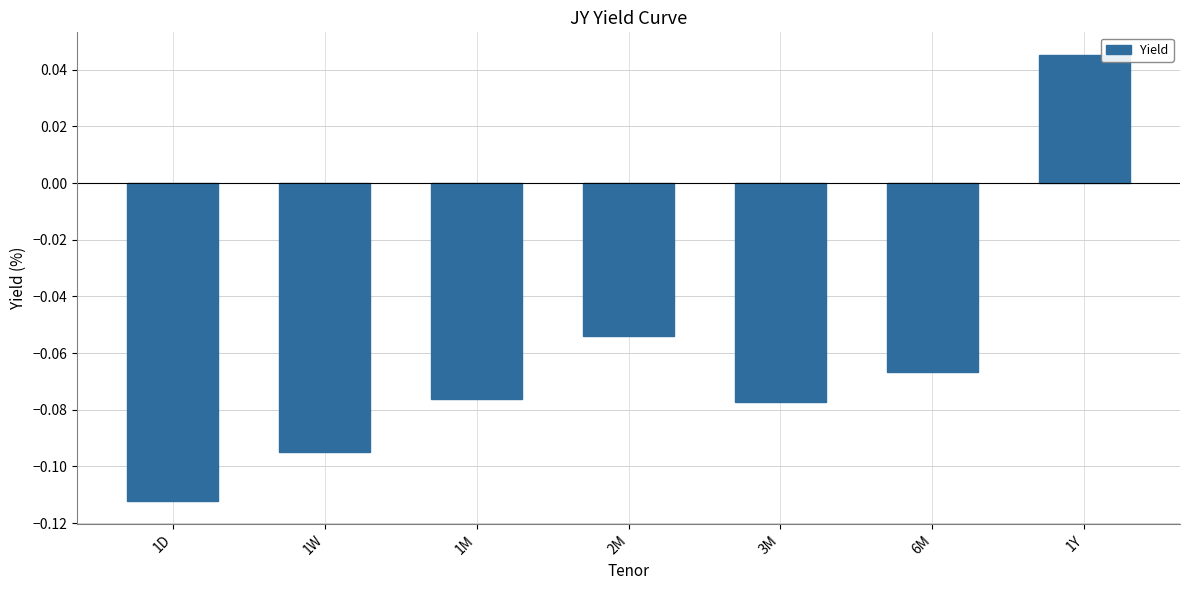

The value at 2M is -0.0. True or false?

False